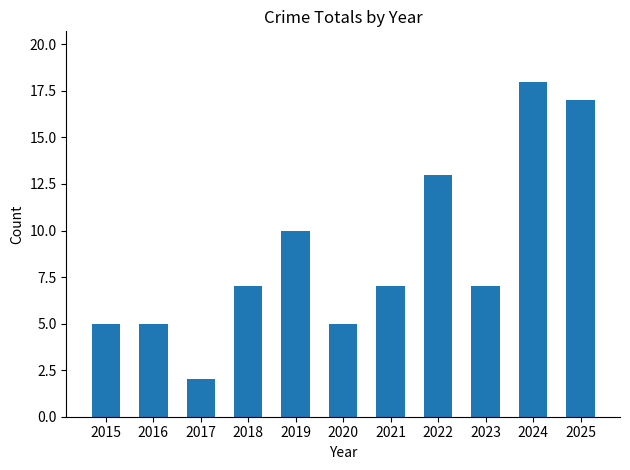

The value at 2018 is 7. True or false?

True